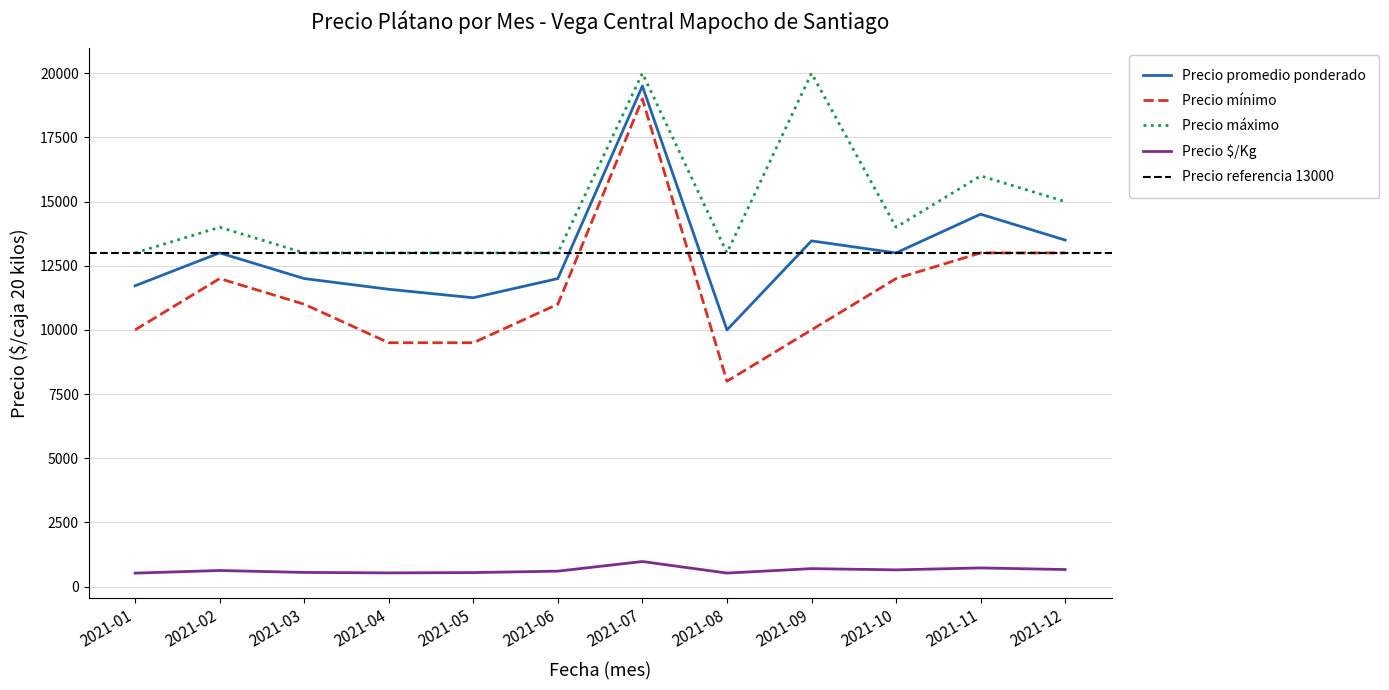

Reading left to right, transcribe all the data shown in this chart.

Precio promedio ponderado: 11719	13000	12000	11583	11252	12000	19500	9997	13468	13000	14509	13500
Precio mínimo: 10000	12000	11000	9500	9500	11000	19000	8000	10000	12000	13000	13000
Precio máximo: 13000	14000	13000	13000	13000	13000	20000	13000	20000	14000	16000	15000
Precio $/Kg: 523	625	550	532	544	600	975	525	698	650	725	663